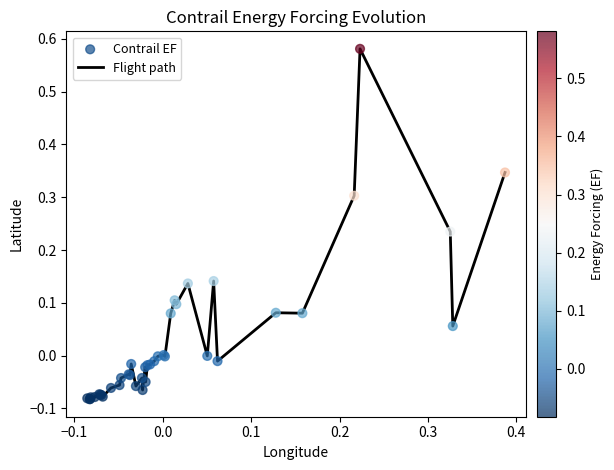

What is the difference between the maximum and minimum values?

0.7